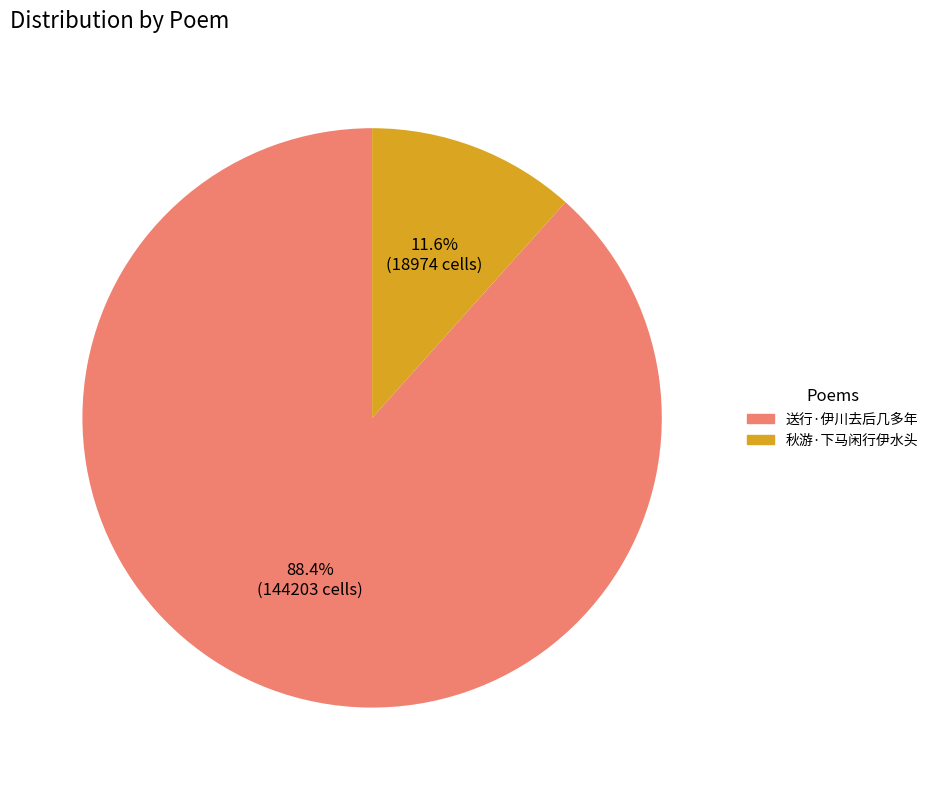

Do 秋游·下马闲行伊水头 and 送行·伊川去后几多年 together represent more than half of the pie?

Yes